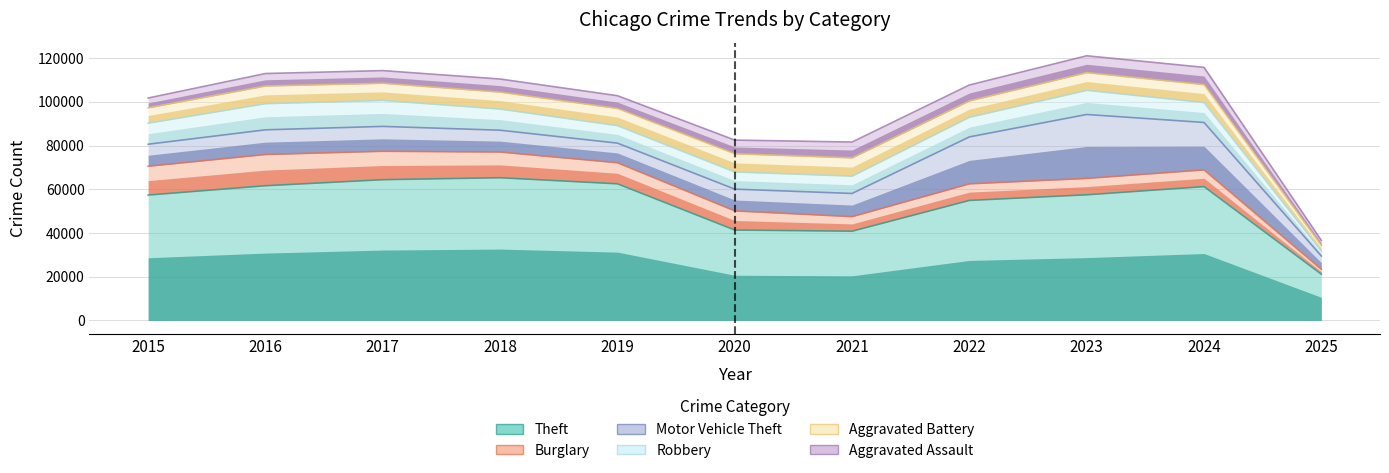

Which category has the lowest value in the Theft series?

2025